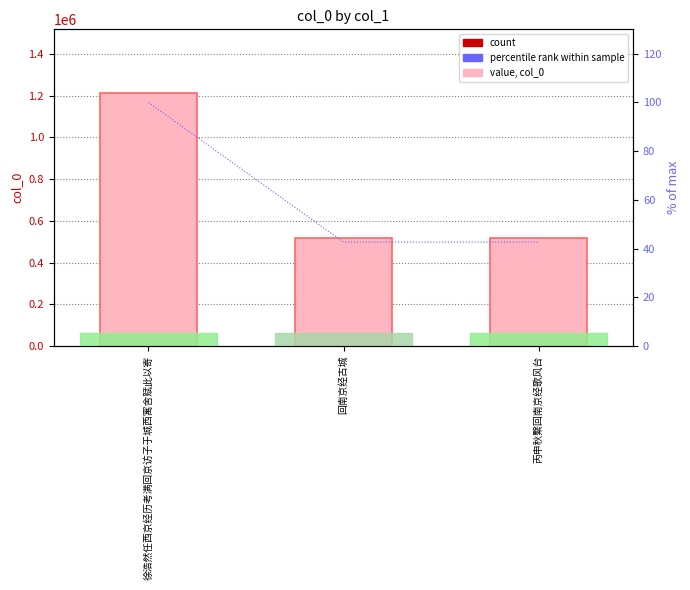

What is the difference between the values at 回南京经古城 and 徐浩然任西京经历考满回京访子于城西寓舍赋此以寄?

695996